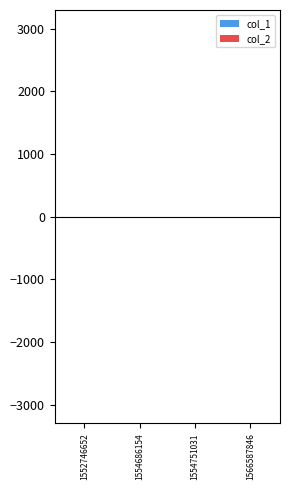

True or false: the data shows 0 at 1552746652.

True